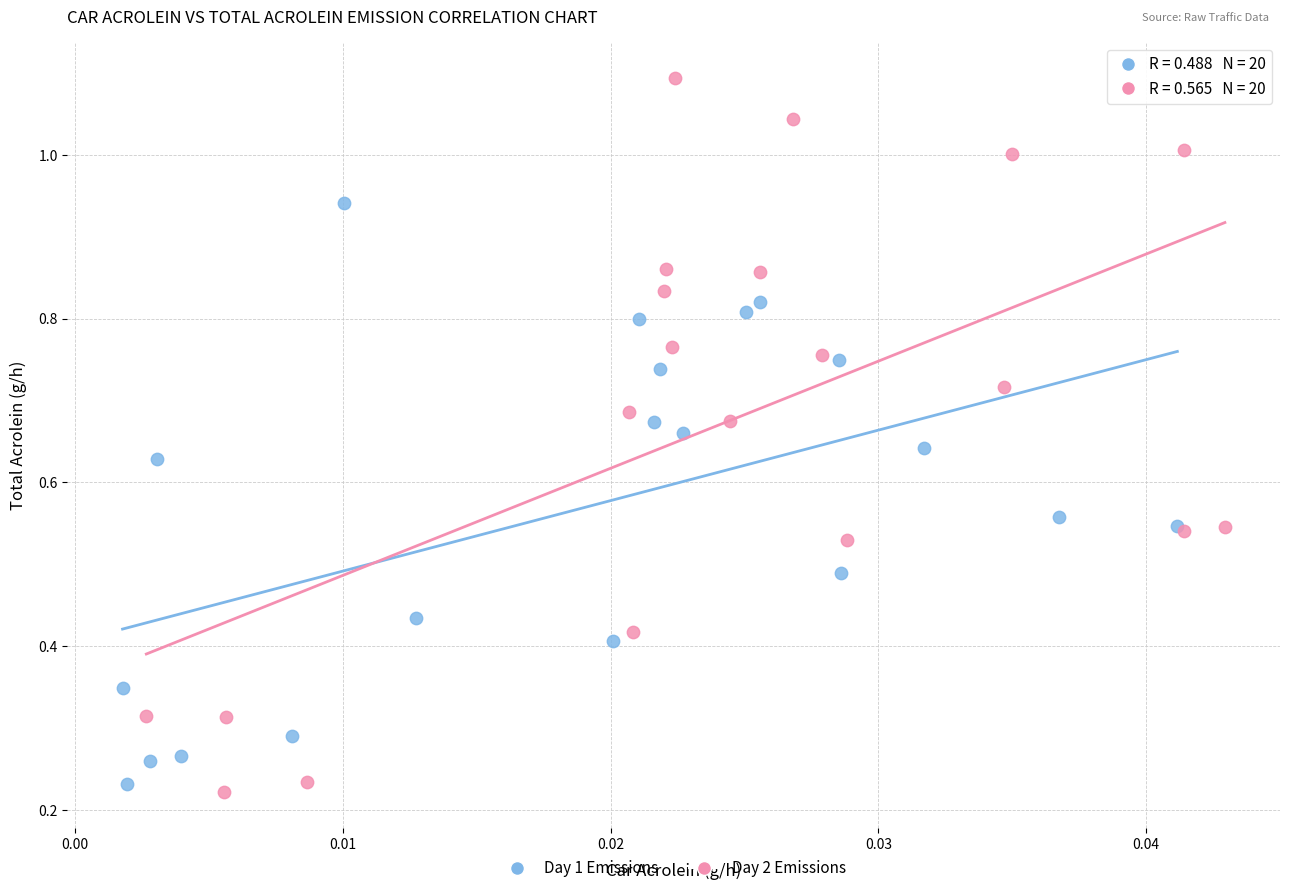

Which series reaches the maximum Y coordinate?

Day 2 Emissions